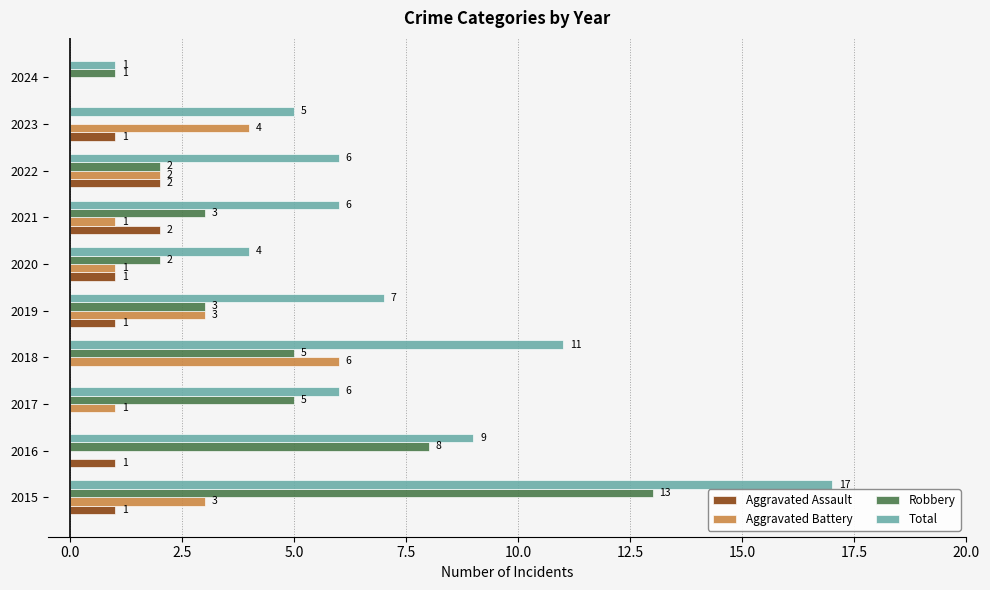

At which category is the sum across all series the highest?

2015